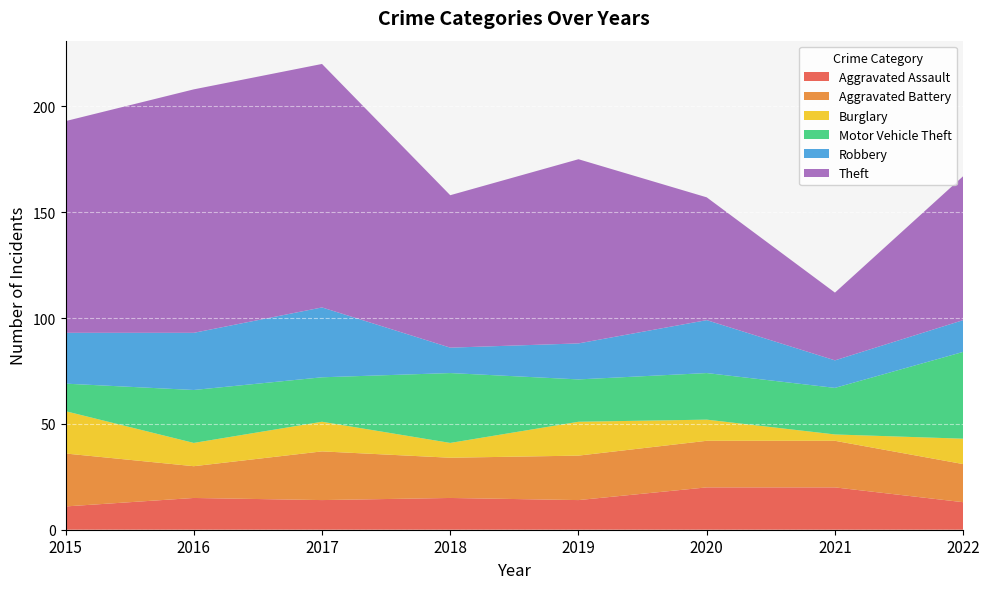

Reading right to left, transcribe all the data shown in this chart.

Aggravated Assault: 2022=13	2021=20	2020=20	2019=14	2018=15	2017=14	2016=15	2015=11
Aggravated Battery: 2022=18	2021=22	2020=22	2019=21	2018=19	2017=23	2016=15	2015=25
Burglary: 2022=12	2021=3	2020=10	2019=16	2018=7	2017=14	2016=11	2015=20
Motor Vehicle Theft: 2022=41	2021=22	2020=22	2019=20	2018=33	2017=21	2016=25	2015=13
Robbery: 2022=15	2021=13	2020=25	2019=17	2018=12	2017=33	2016=27	2015=24
Theft: 2022=68	2021=32	2020=58	2019=87	2018=72	2017=115	2016=115	2015=100